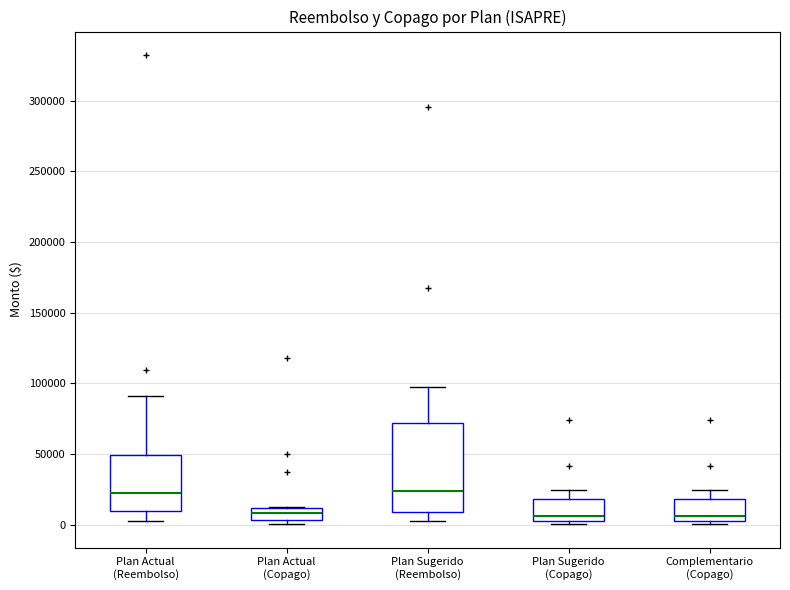

Reading left to right, read every box against the y-axis: the position of its median line, the range the box covers, and the ends of its whiskers. The values are not printed on the chart, so give them approximately, as read against the axis.

Plan Actual (Reembolso): median 20000, box 10000 to 50000, whiskers 5000 to 90000
Plan Actual (Copago): median 10000 (inside the box), box 5000 to 10000, whiskers 0 to 10000
Plan Sugerido (Reembolso): median 25000, box 10000 to 70000, whiskers 5000 to 95000
Plan Sugerido (Copago): median 5000, box 0 to 20000, whiskers 0 (just below the box's lower edge) to 25000
Complementario (Copago): median 5000, box 0 to 20000, whiskers 0 (just below the box's lower edge) to 25000